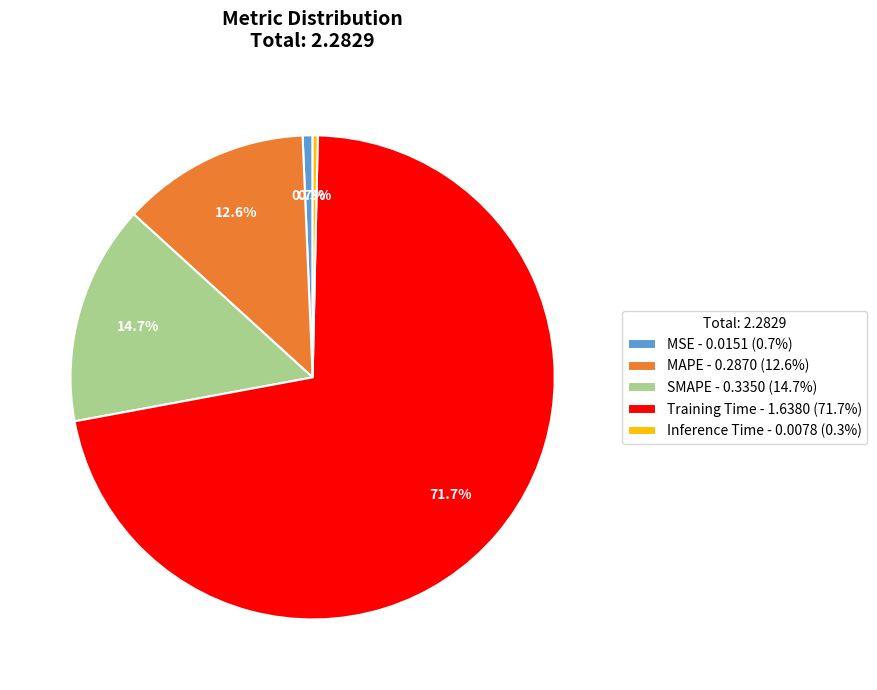

Which slice represents more than half of the pie?

Training Time